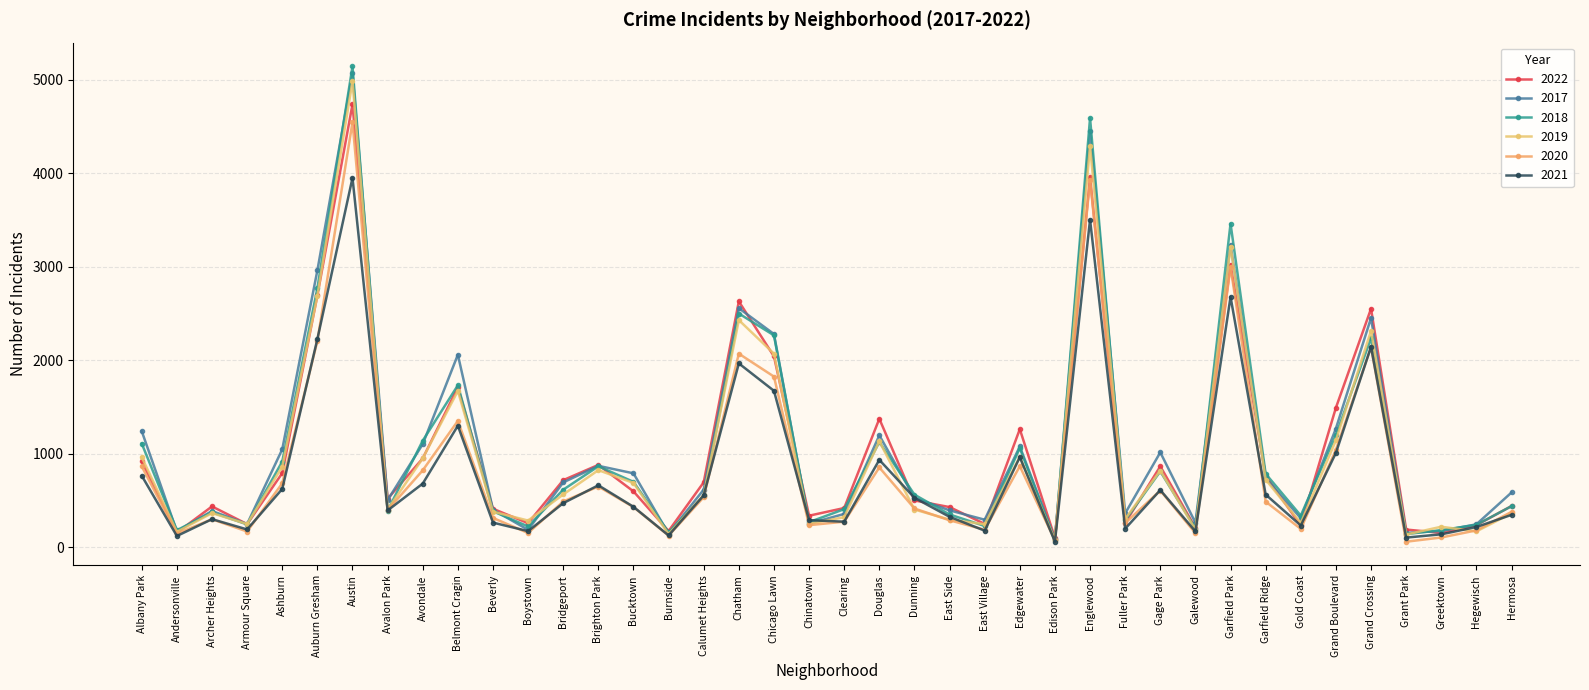

After their last crossing, which series has the higher values: 2020 or 2021?

2020